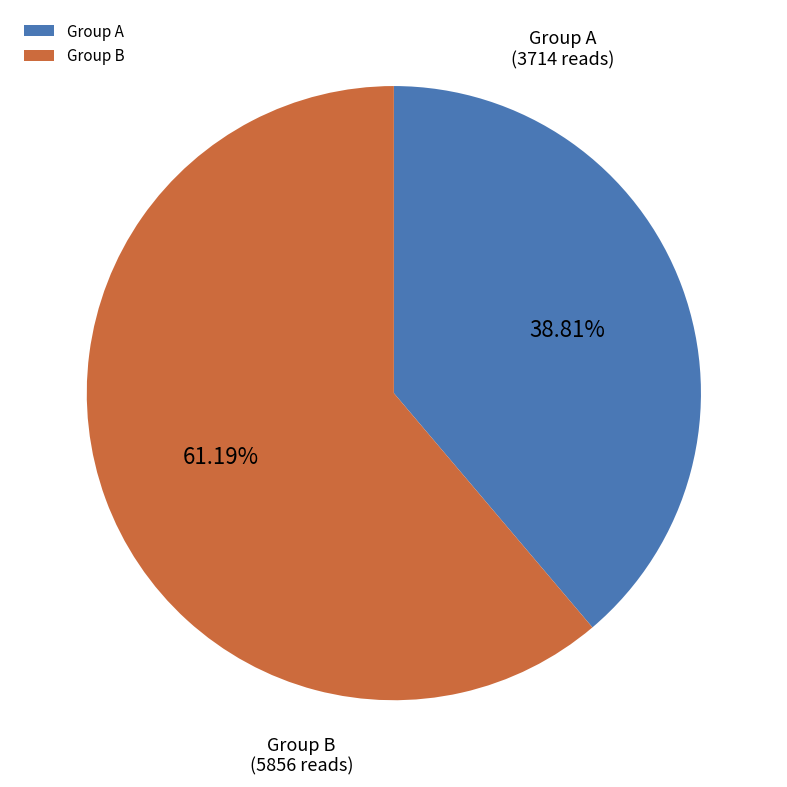

Is there a majority slice in this chart?

Yes